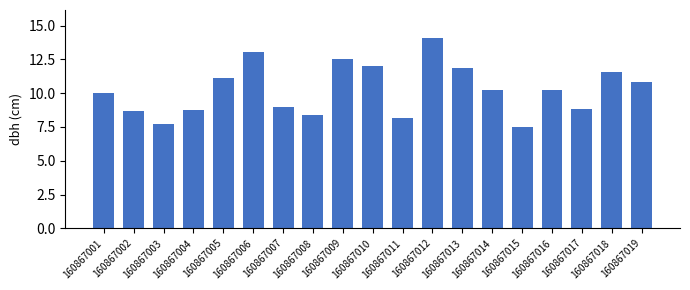

What is the smallest value displayed?

7.5